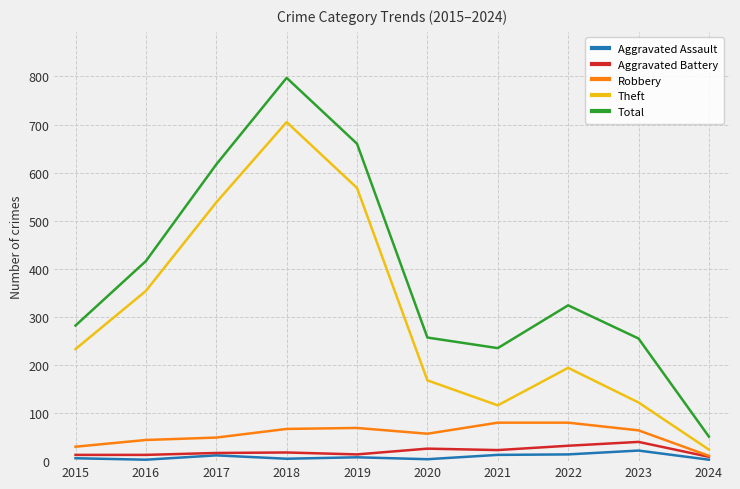

At which category is the sum across all series the highest?

2018